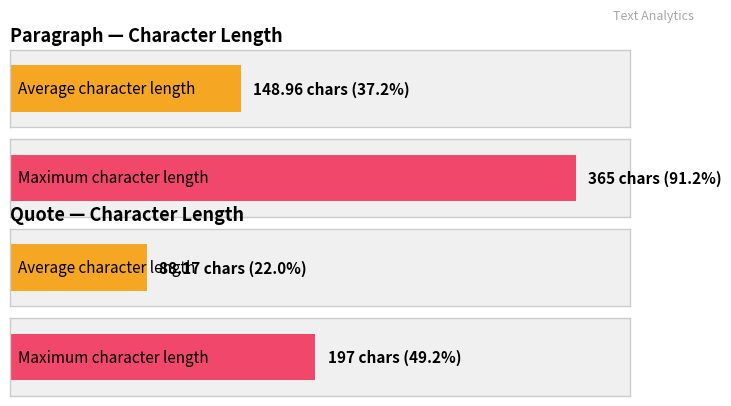

Which series has the largest total across all categories?

Maximum character length